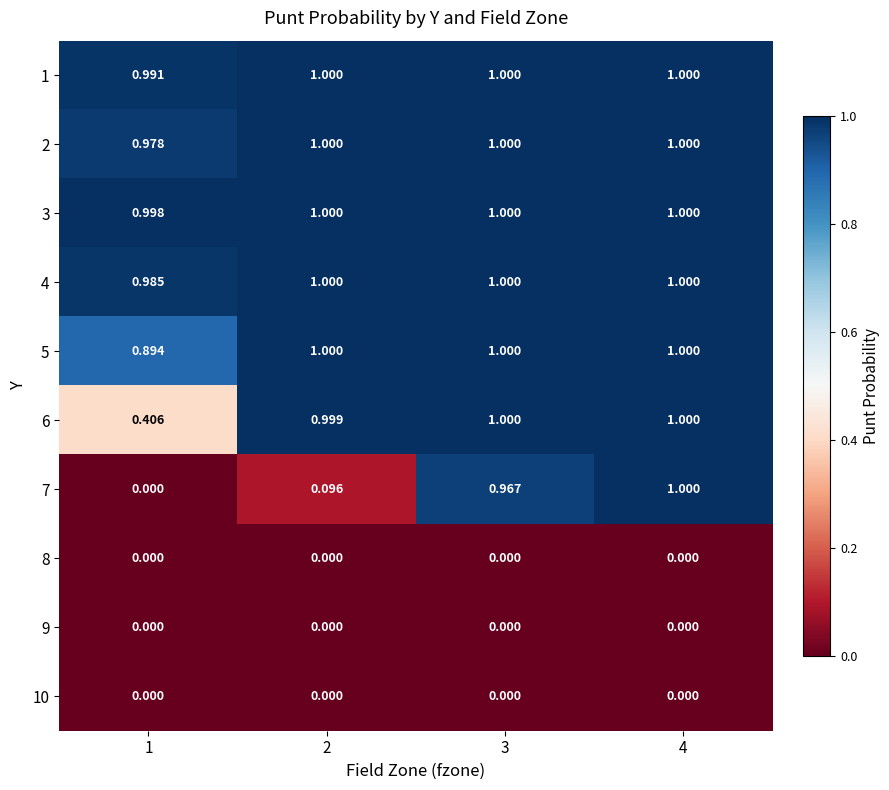

Is the value of 8 at 2 greater than the value of 4 at 1?

No